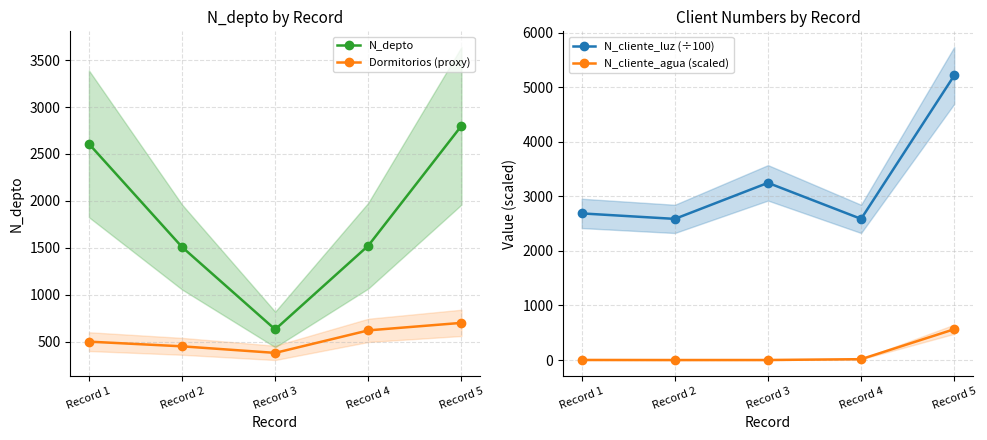

True or false: Dormitorios (proxy) has more than 1 interior local peaks.

False